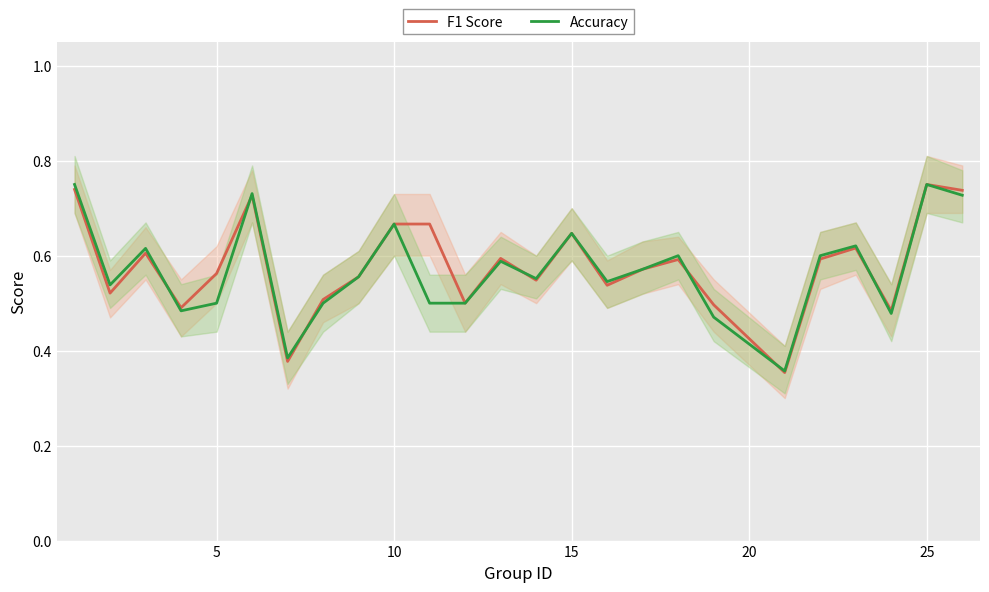

Does the chart display data point markers on the line(s)?

No